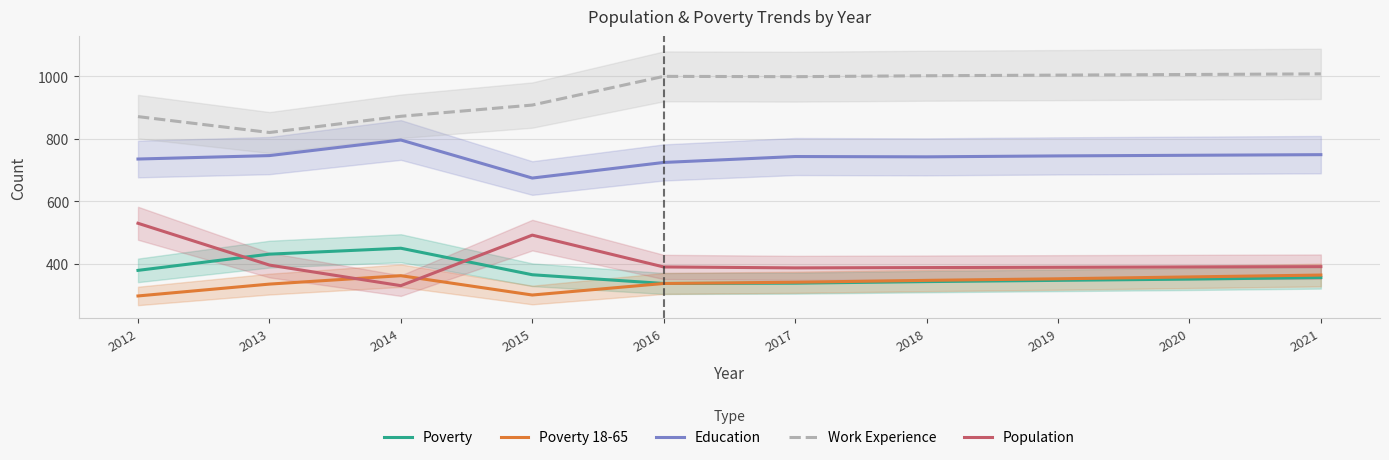

True or false: Poverty 18-65 and Poverty intersect in this chart.

False